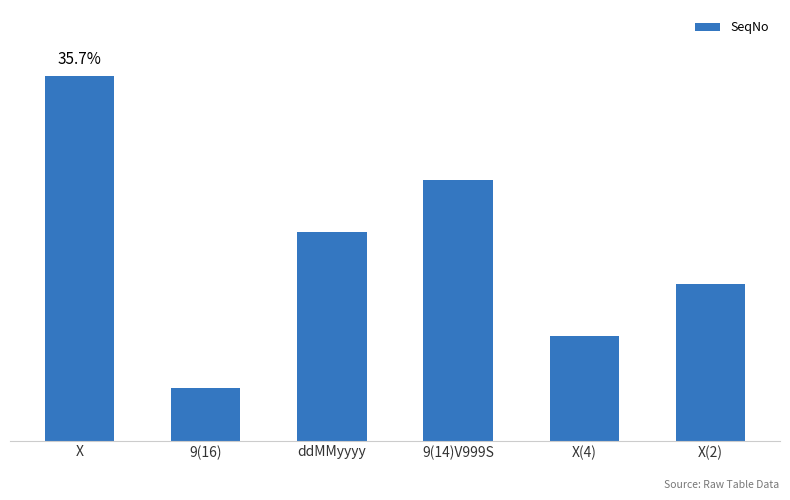

Approximately how many times larger is the value at 9(14)V999S compared to X?

0.7